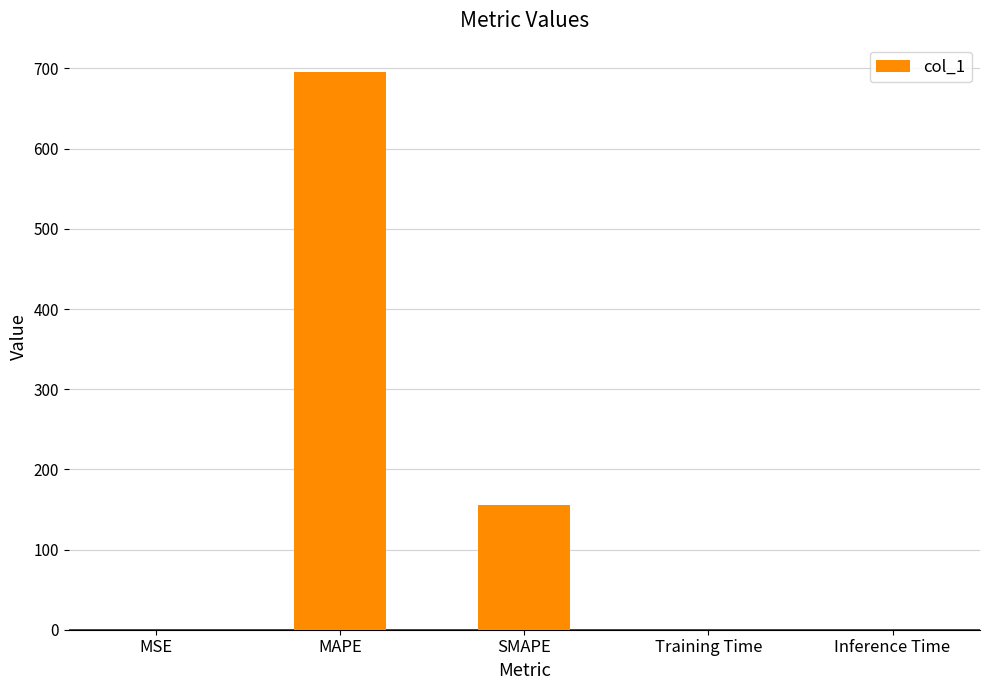

Which label corresponds to the largest value in the chart?

MAPE